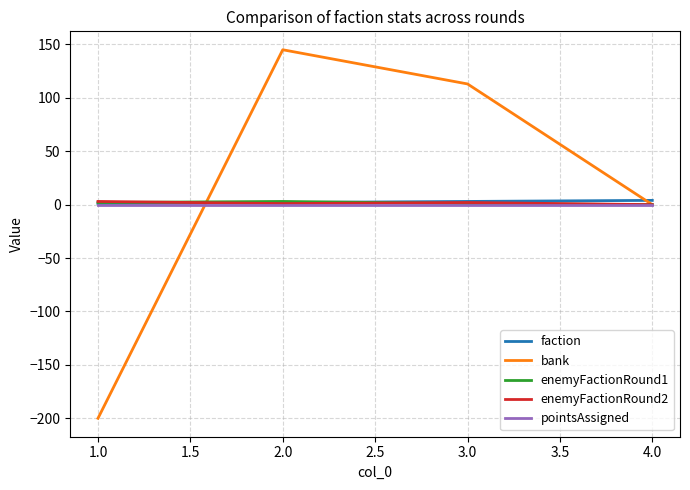

Which series has the largest total across all categories?

bank